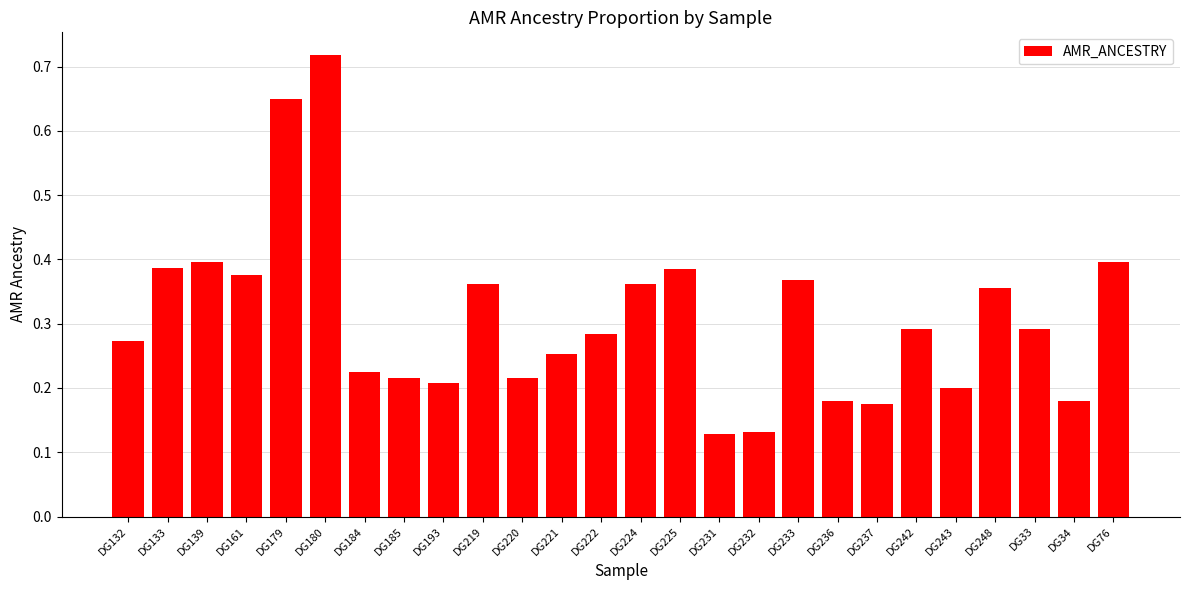

The value at DG236 is 0.3. True or false?

False